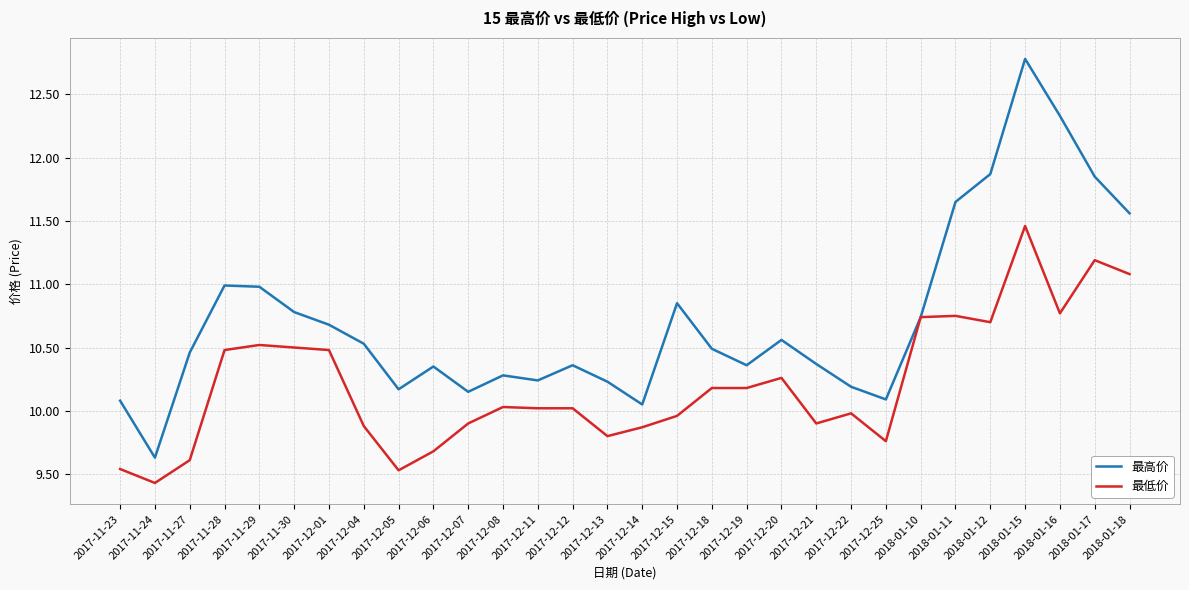

Which series changed the most between 2017-11-27 and 2017-12-12?

最低价